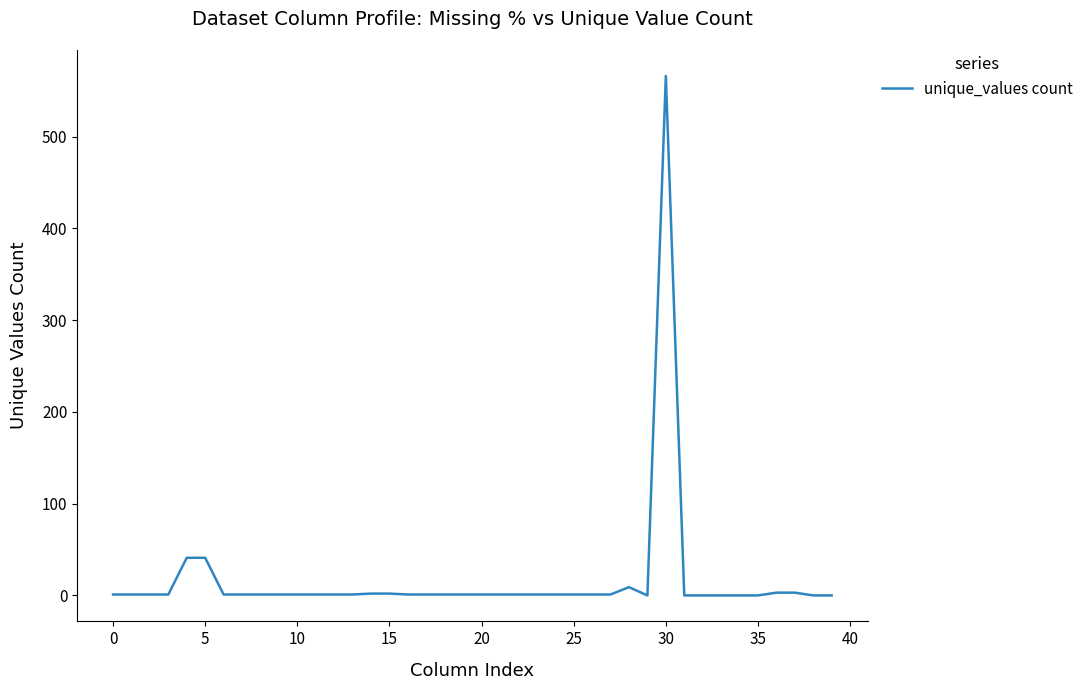

What is the difference between the maximum and minimum values?

566